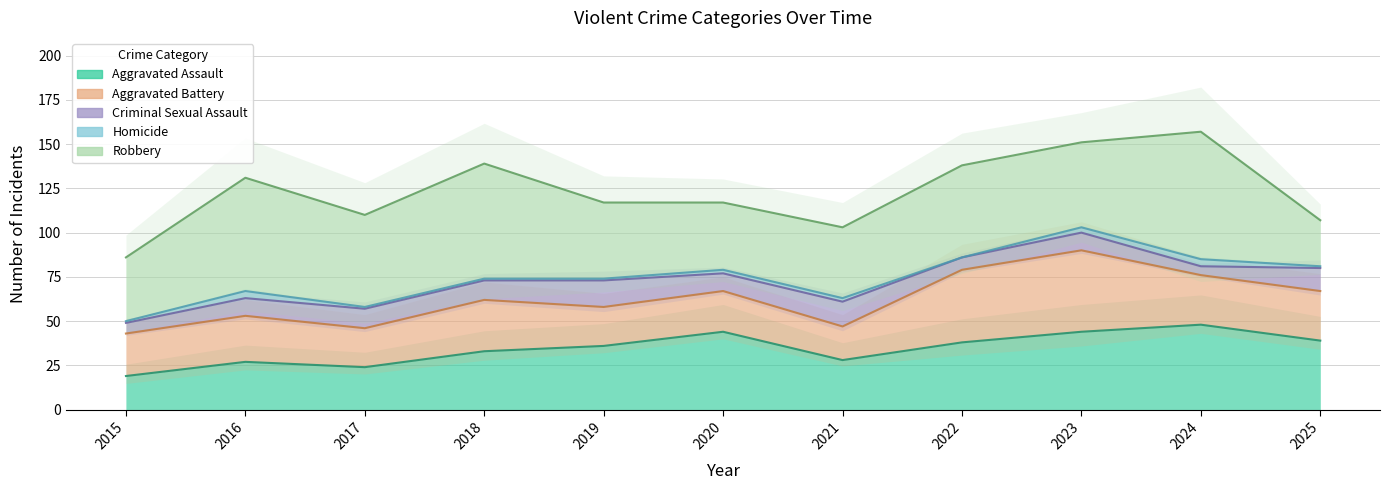

What is the value of the Criminal Sexual Assault point at the 5th from the left?

15